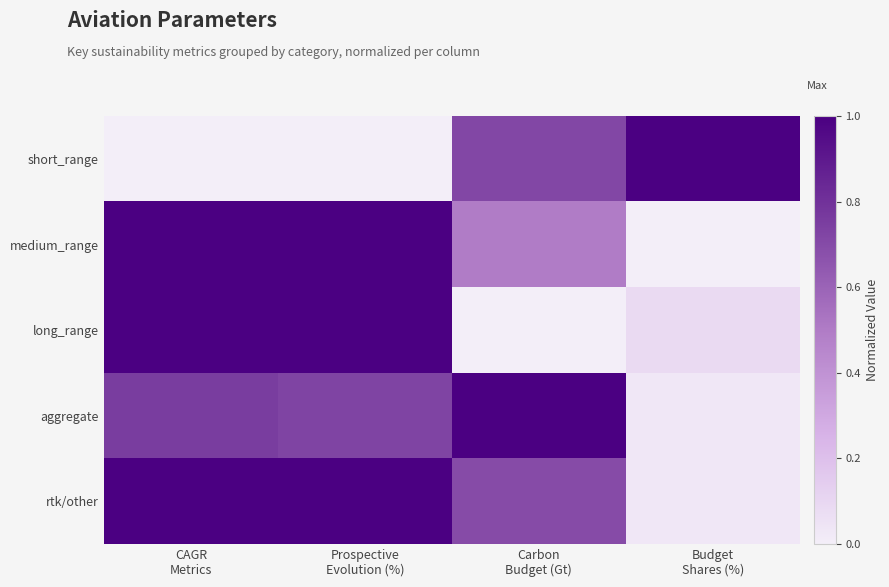

At Carbon Budget (Gt), list the series in order from smallest to largest.

long_range, medium_range, rtk/other, short_range, aggregate